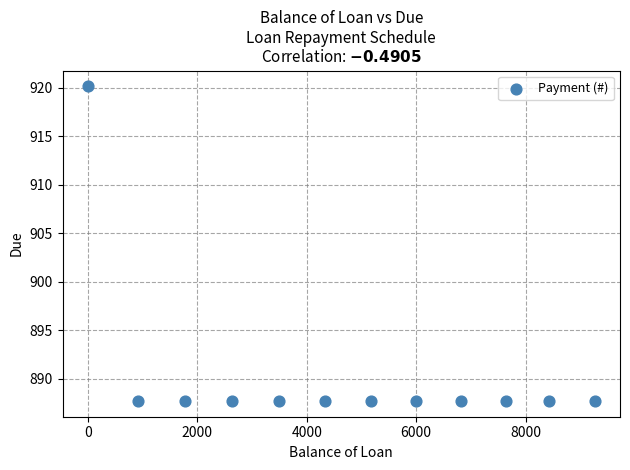

What is the range of Y values (max minus min)?

32.4